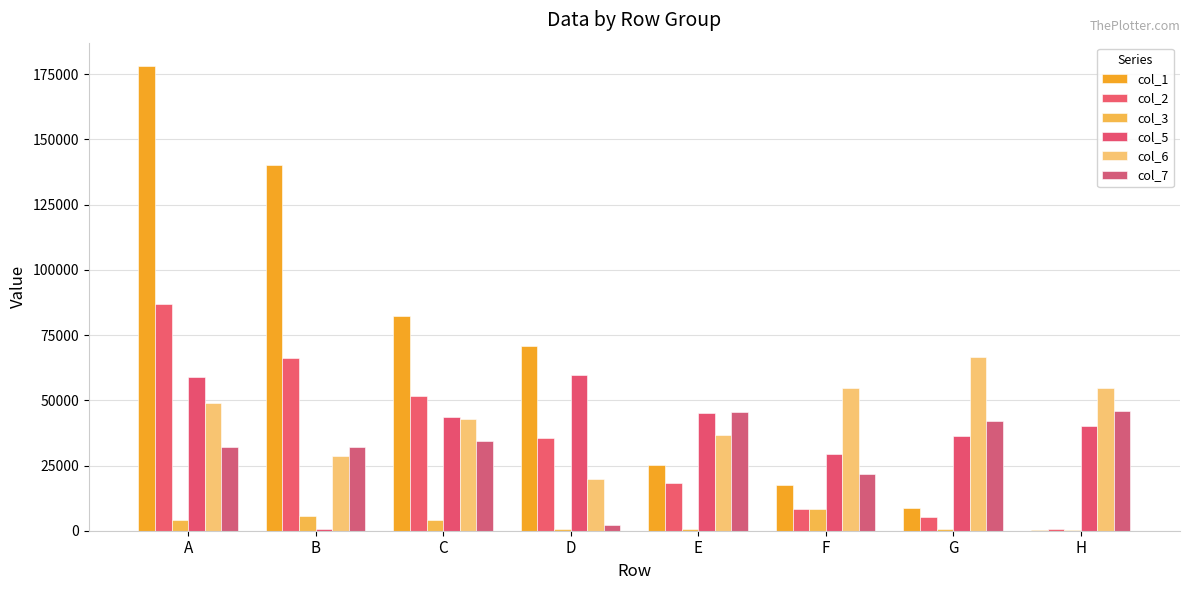

How many groups of bars are there?

8